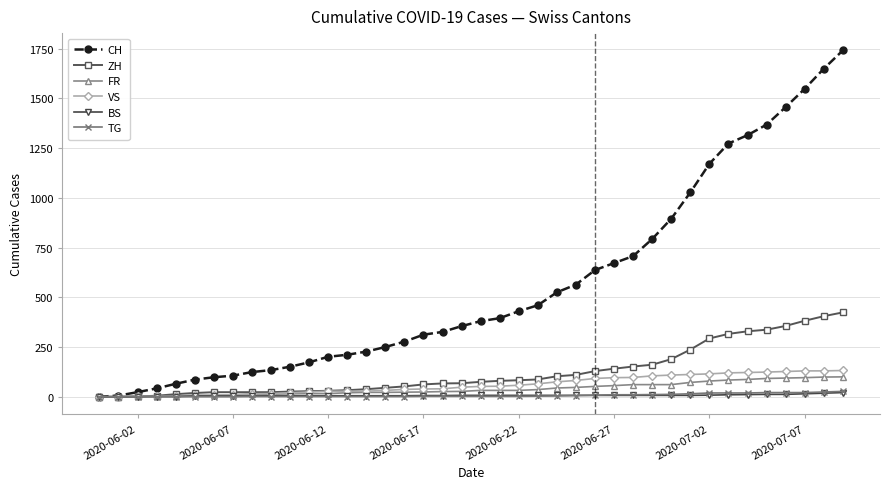

What is the maximum value for CH?

1741